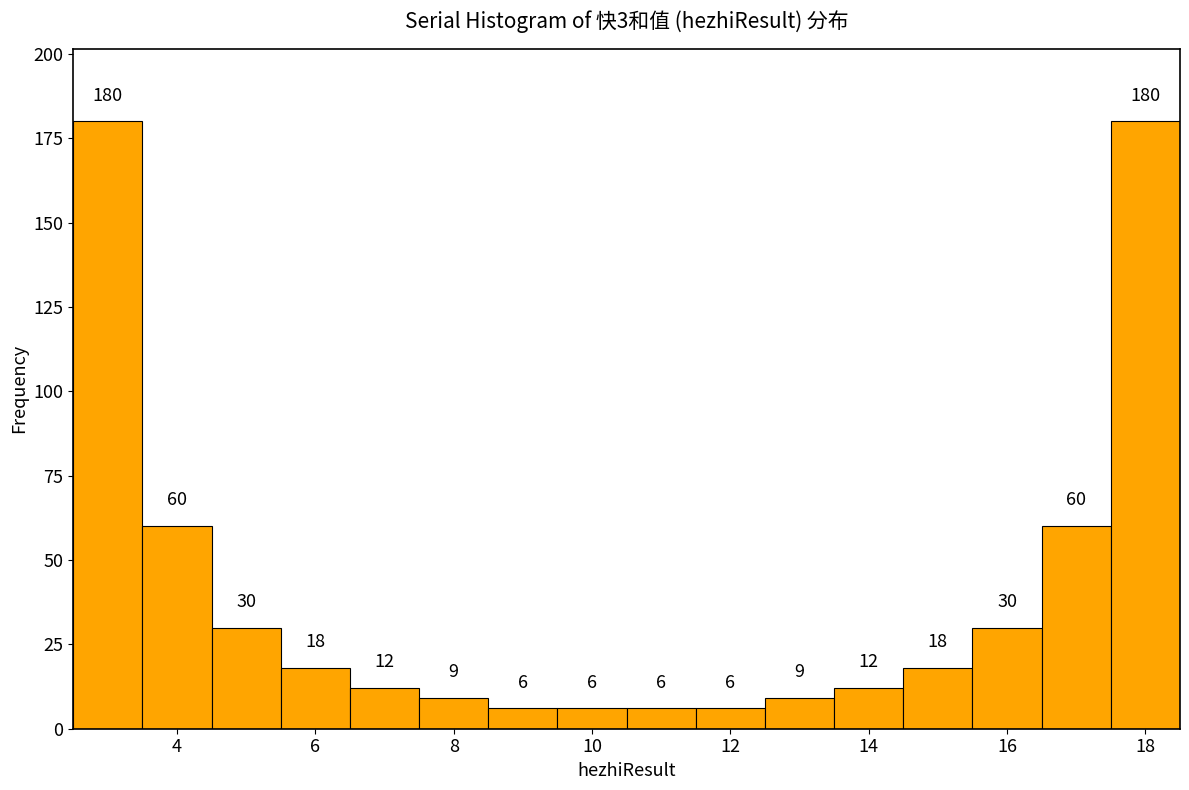

Reading left to right, list every bar in this chart as the range it spans on the x-axis followed by its height. The bar edges are not printed on the chart, so give them approximately, as read against the axis.

2.5 to 3.5: 180
3.5 to 4.5: 60
4.5 to 5.5: 30
5.5 to 6.5: 18
6.5 to 7.5: 12
7.5 to 8.5: 9
8.5 to 9.5: 6
9.5 to 10.5: 6
10.5 to 11.5: 6
11.5 to 12.5: 6
12.5 to 13.5: 9
13.5 to 14.5: 12
14.5 to 15.5: 18
15.5 to 16.5: 30
16.5 to 17.5: 60
17.5 to 18.5: 180